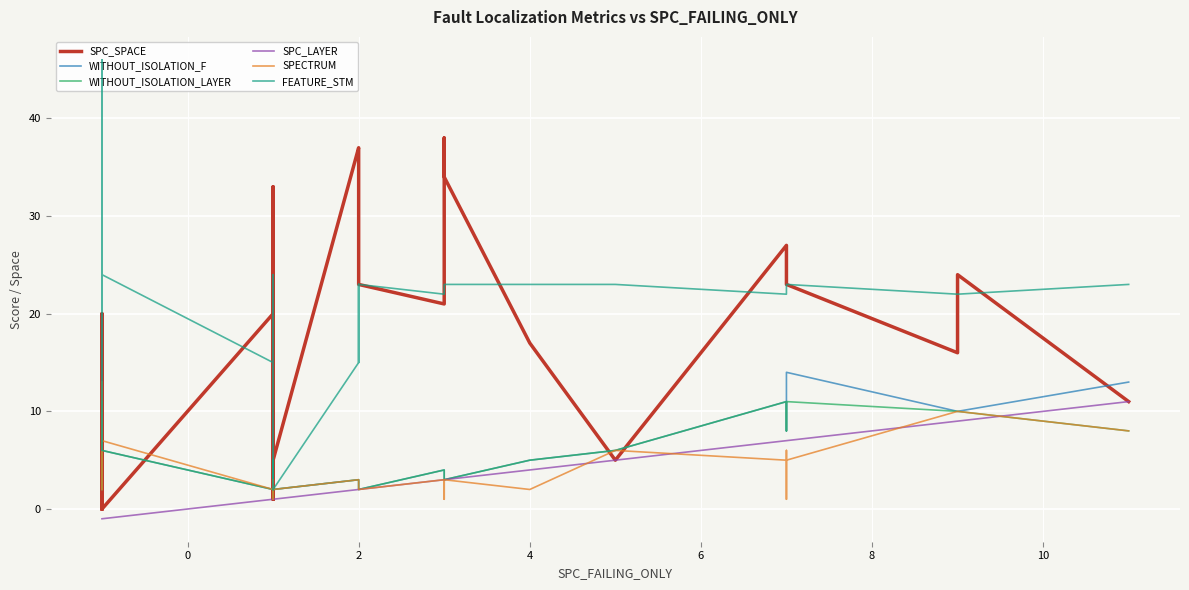

True or false: SPECTRUM and FEATURE_STM intersect in this chart.

False